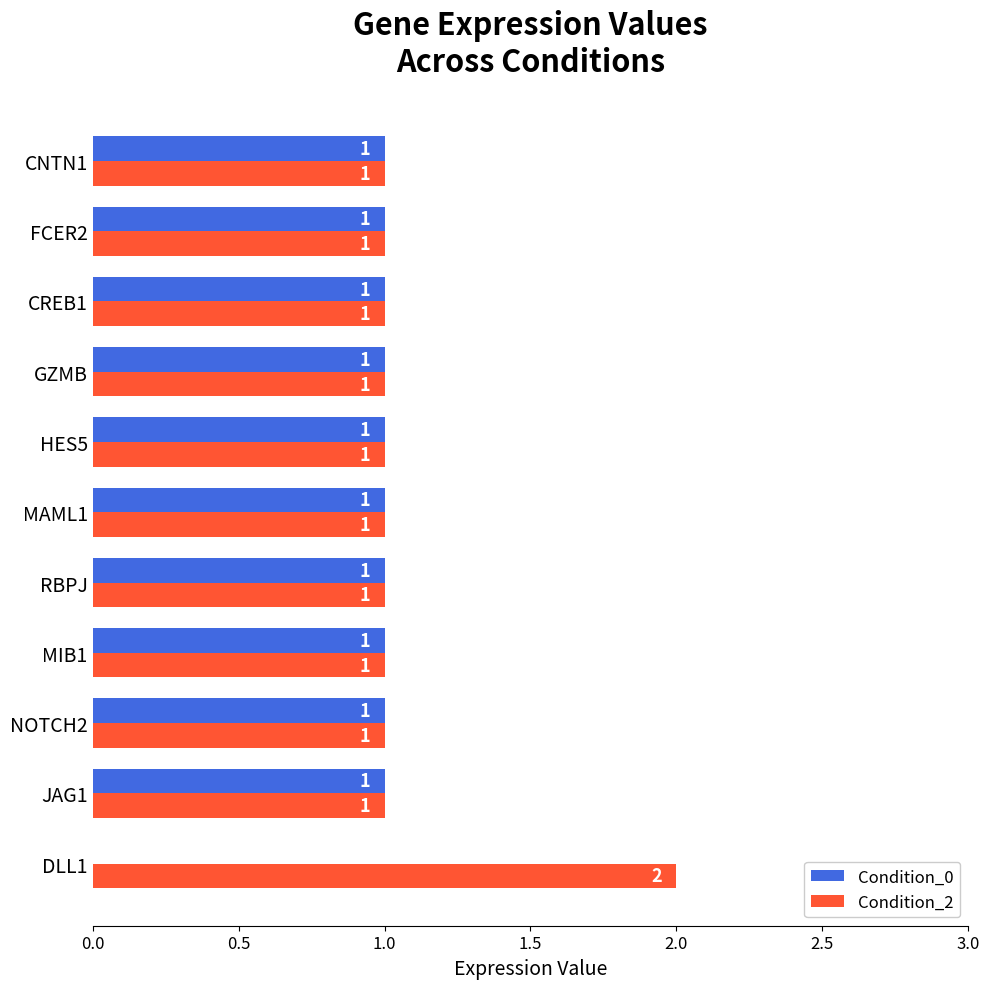

The value of Condition_0 at DLL1 is 0. True or false?

True